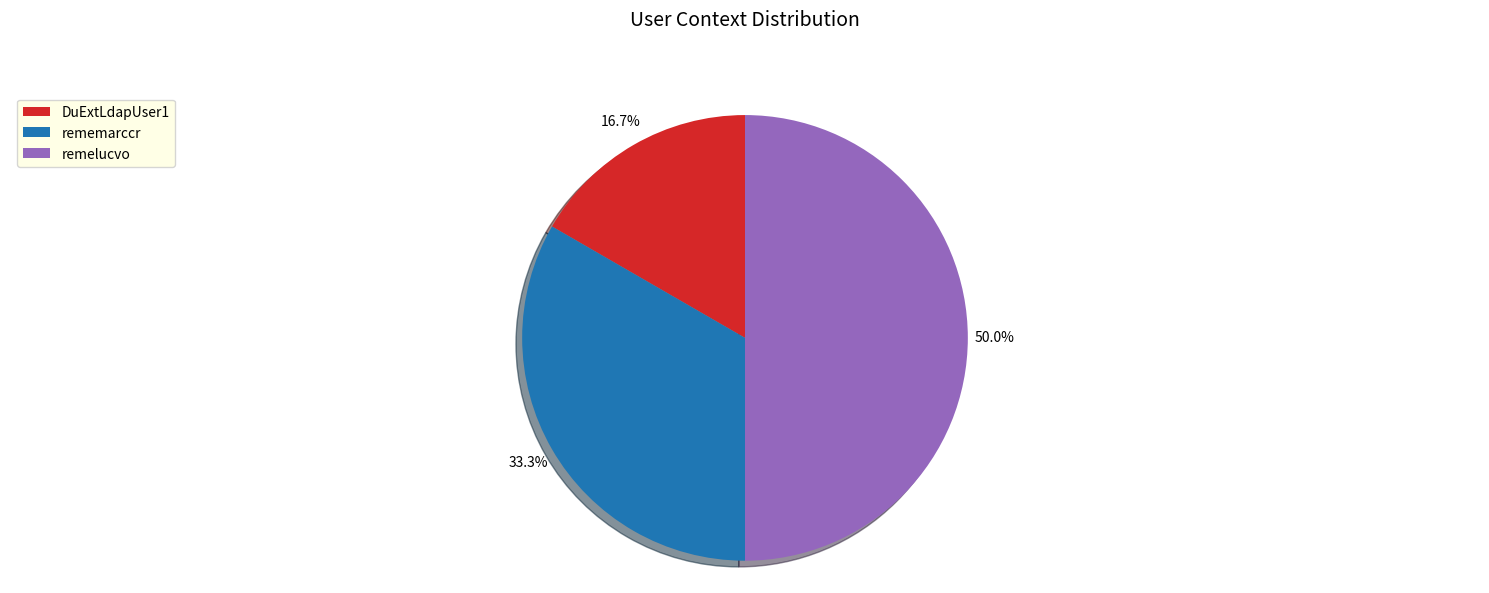

The DuExtLdapUser1 slice represents 17% of the pie. True or false?

True